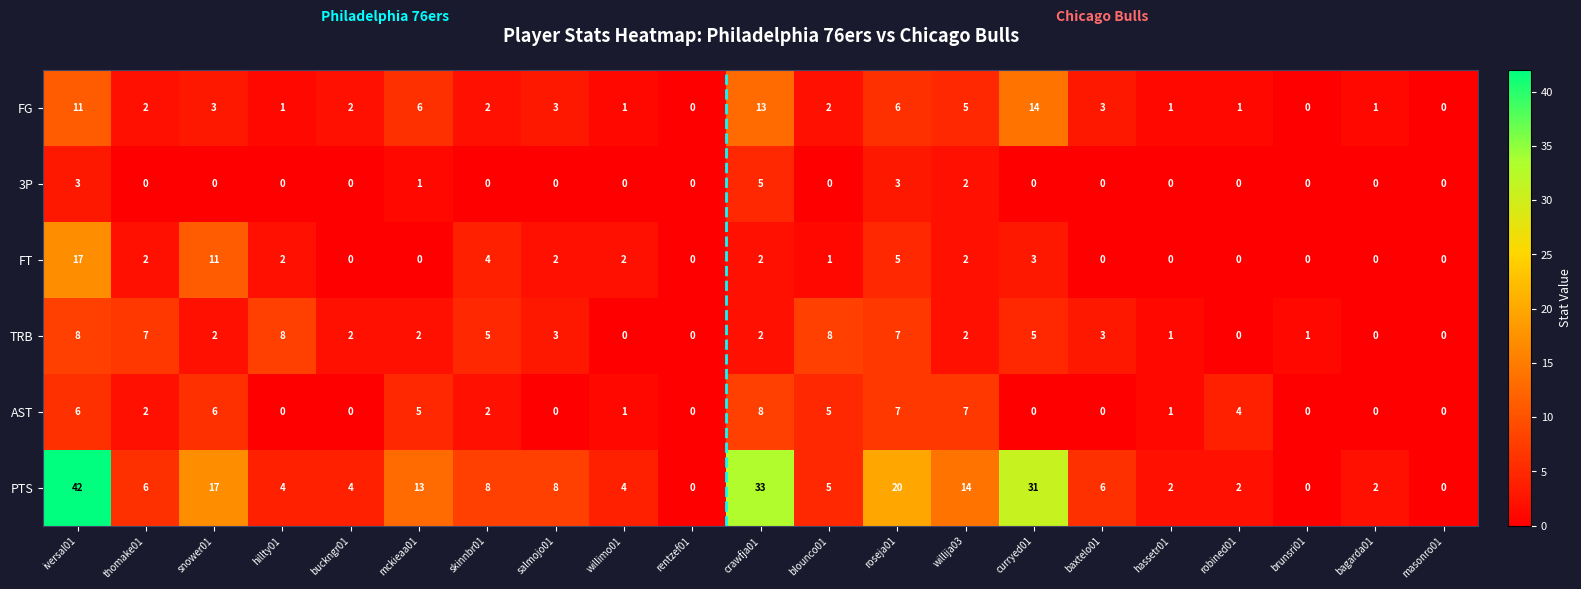

What is the maximum value for FT?

17